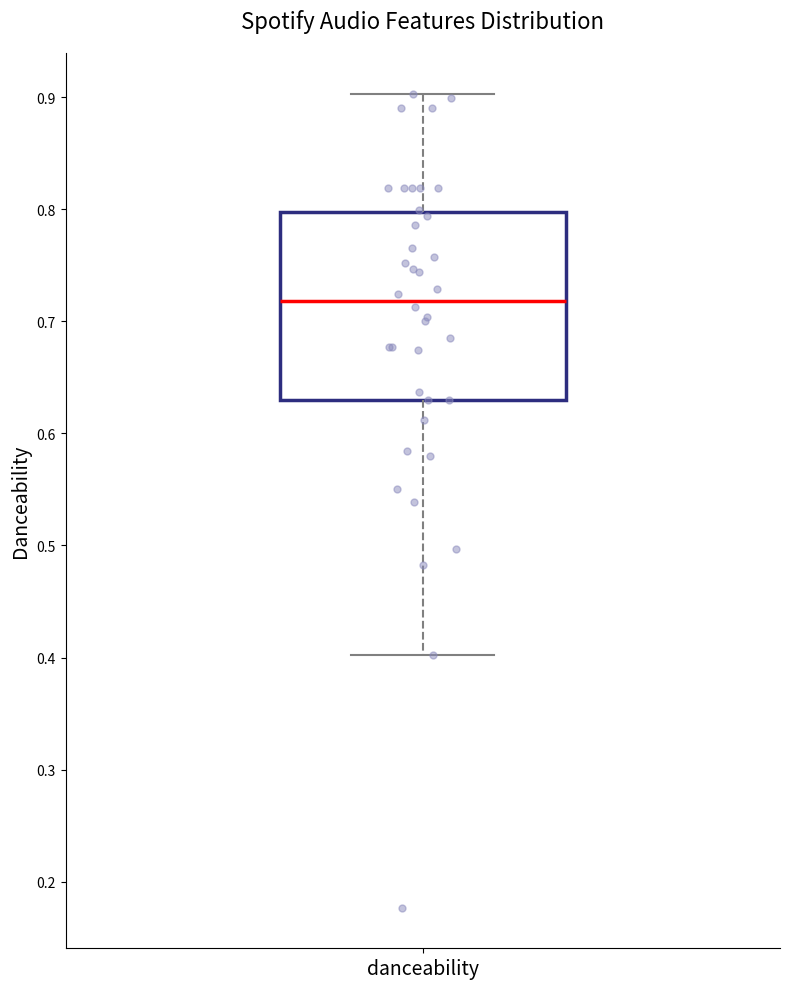

Transcribe this box plot: give where the median line is, the range the box spans, and where the two whiskers end, as read against the y-axis. The values are not printed on the chart, so give them approximately, as read against the axis.

median 0.72, box 0.63 to 0.80, whiskers 0.40 to 0.90